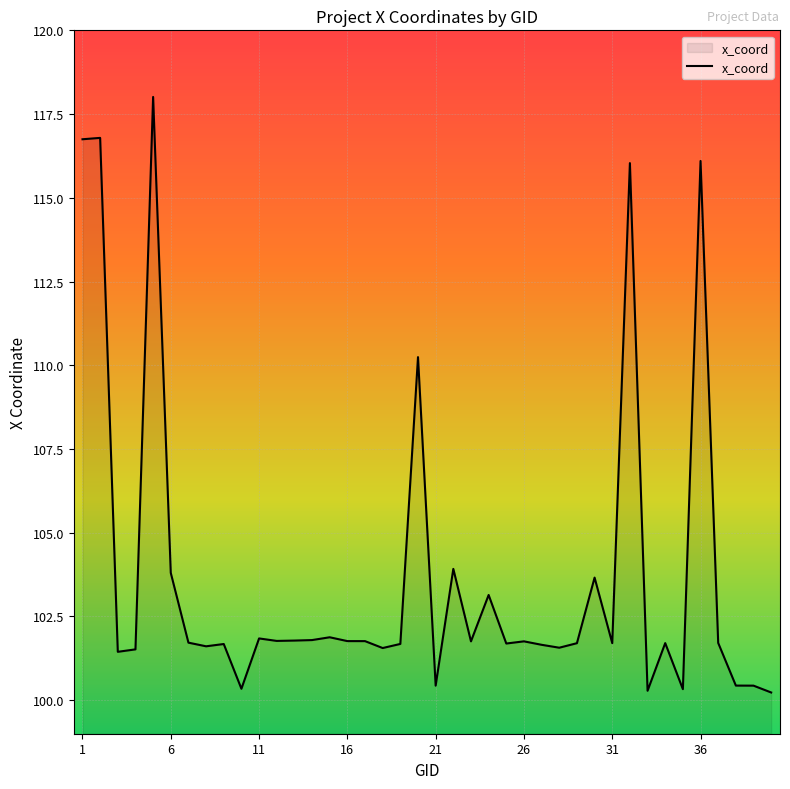

What is the maximum value shown in the chart?

118.0